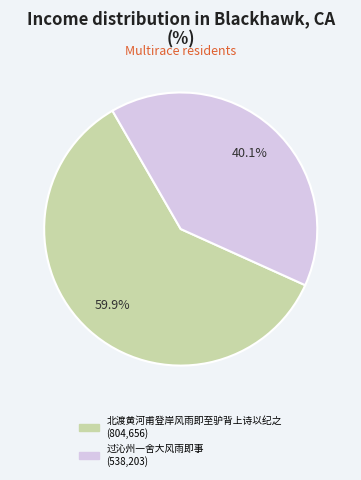

How many slices are in this pie chart?

2